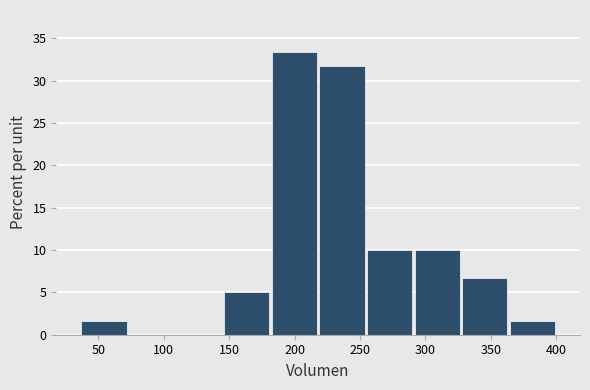

How tall is the bar that spans 325 to 365 on the x-axis? Neither the bar edges nor the heights are printed on the chart, so give them approximately, as read against the axes.

6.5